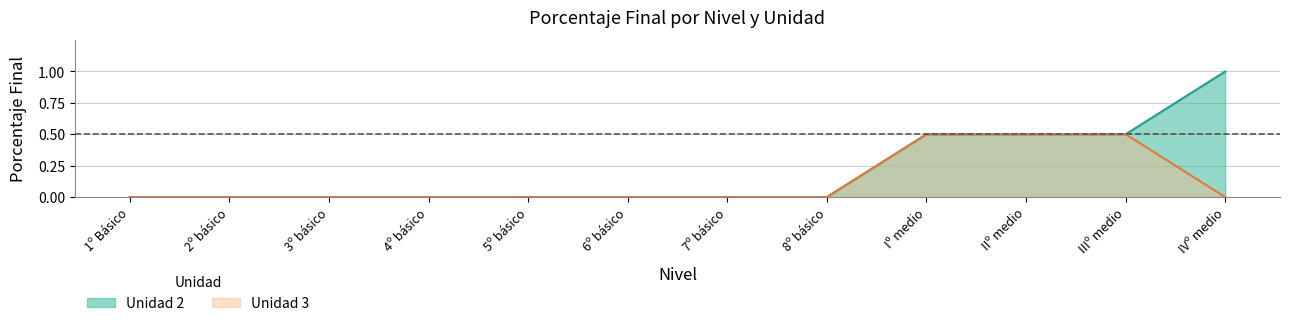

Reading left to right, list all the values displayed in this chart.

Unidad 2: 0.0	0.0	0.0	0.0	0.0	0.0	0.0	0.0	0.5	0.5	0.5	1.0
Unidad 3: 0.0	0.0	0.0	0.0	0.0	0.0	0.0	0.0	0.5	0.5	0.5	0.0